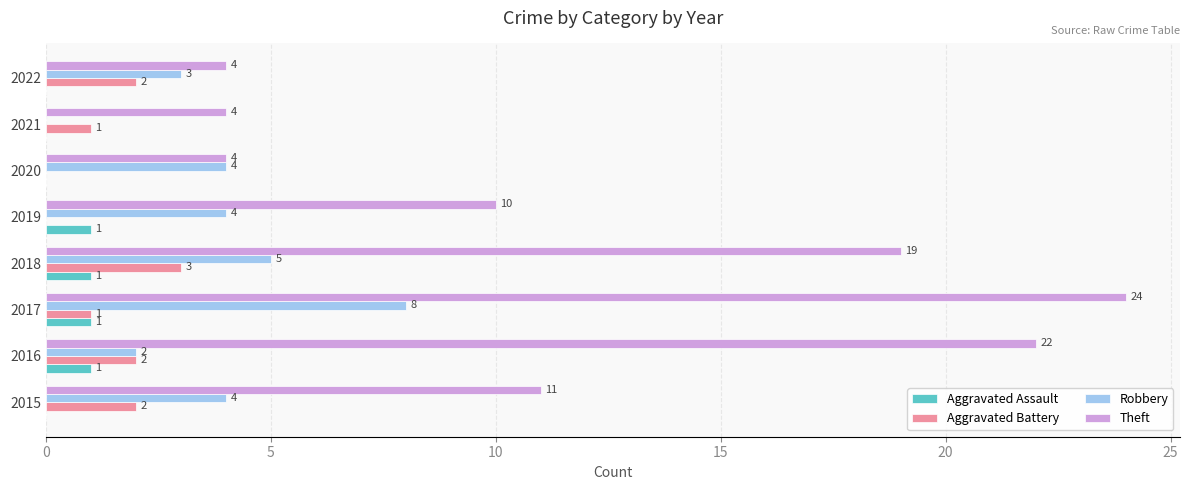

Is it true that Theft equals 4 at 2020?

True